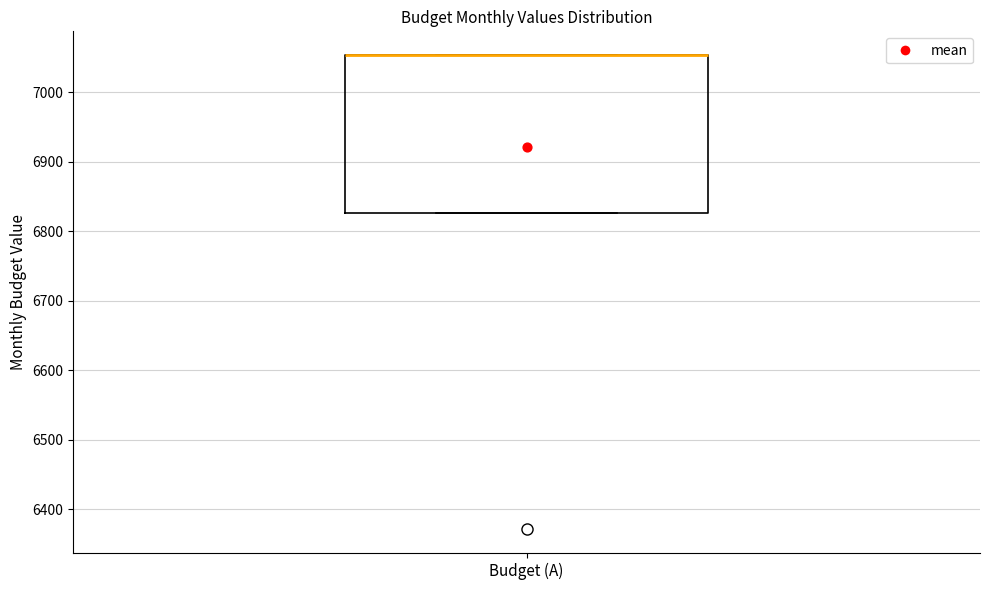

Read this box plot against the y-axis: the position of the median line, the range covered by the box, and the ends of both whiskers. The values are not printed on the chart, so give them approximately, as read against the axis.

median 7050 (drawn on the box's upper edge), box 6830 to 7050, whiskers 6830 to 7050